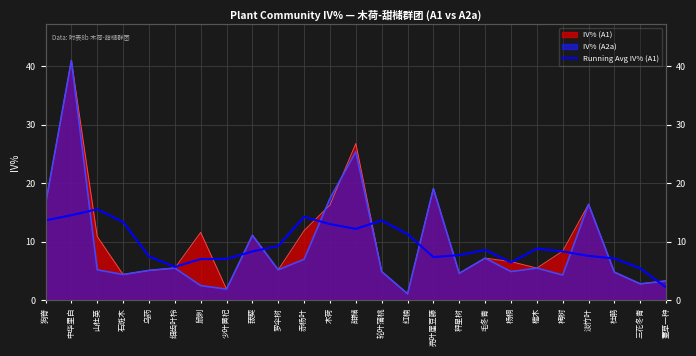

Where is the first local minimum?

细齿叶柃